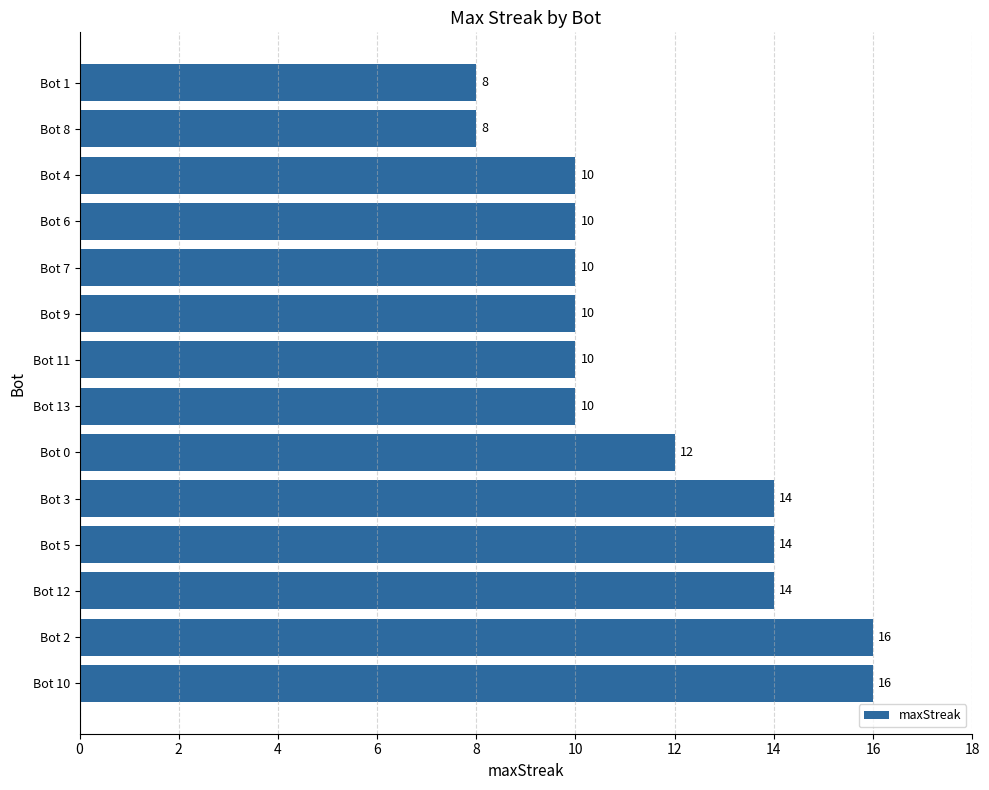

Reading top to bottom, extract all data points from this chart.

Bot 1=8	Bot 8=8	Bot 4=10	Bot 6=10	Bot 7=10	Bot 9=10	Bot 11=10	Bot 13=10	Bot 0=12	Bot 3=14	Bot 5=14	Bot 12=14	Bot 2=16	Bot 10=16